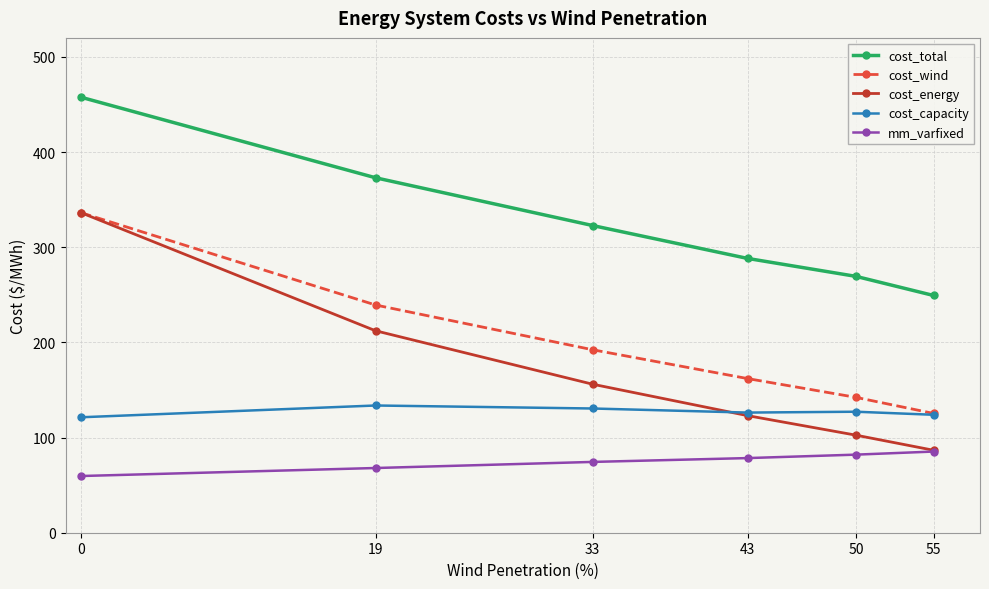

At which label does cost_capacity first exceed 127?

19